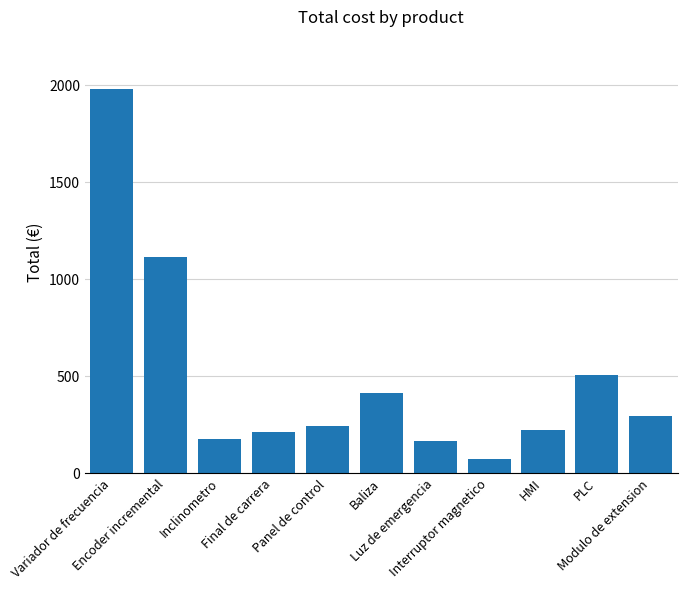

What is the difference between the values at PLC and Luz de emergencia?

338.4